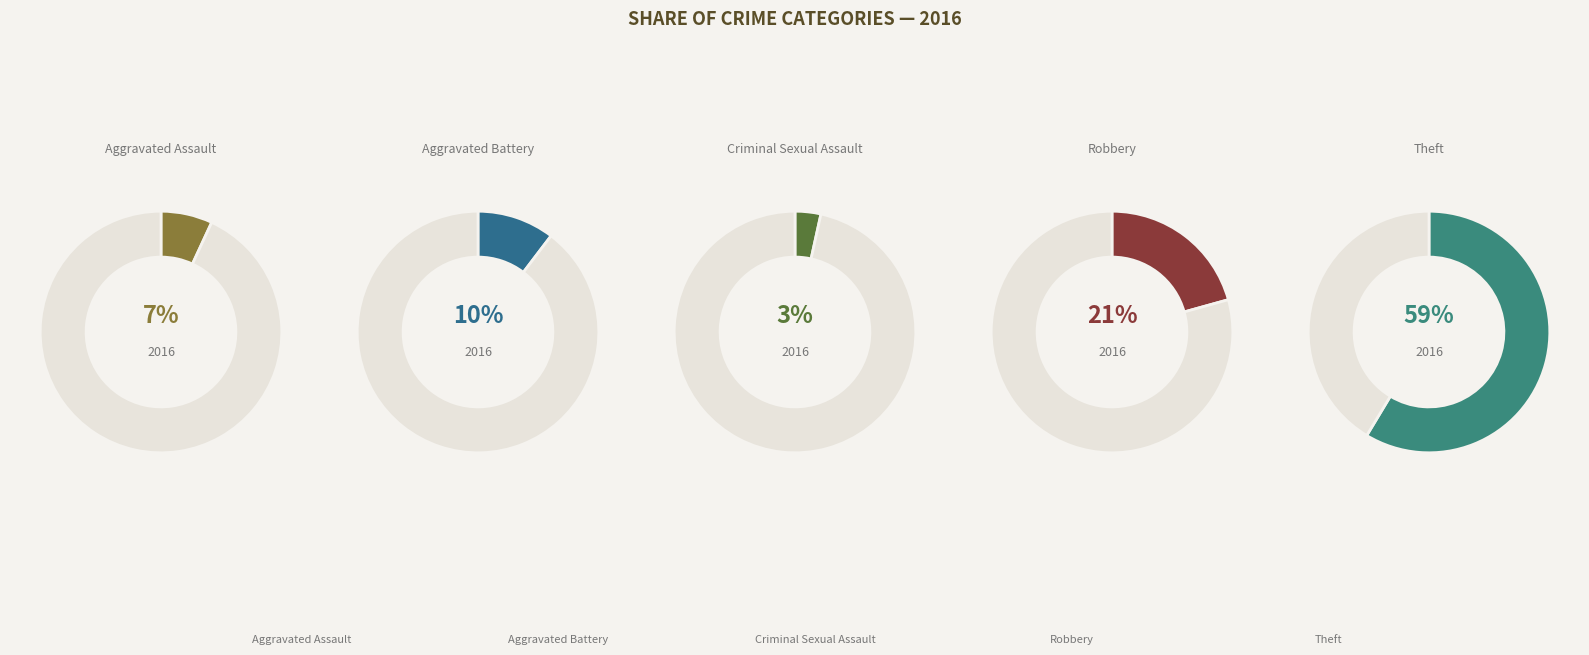

To the nearest percent, what percentage of the pie is Theft?

59%